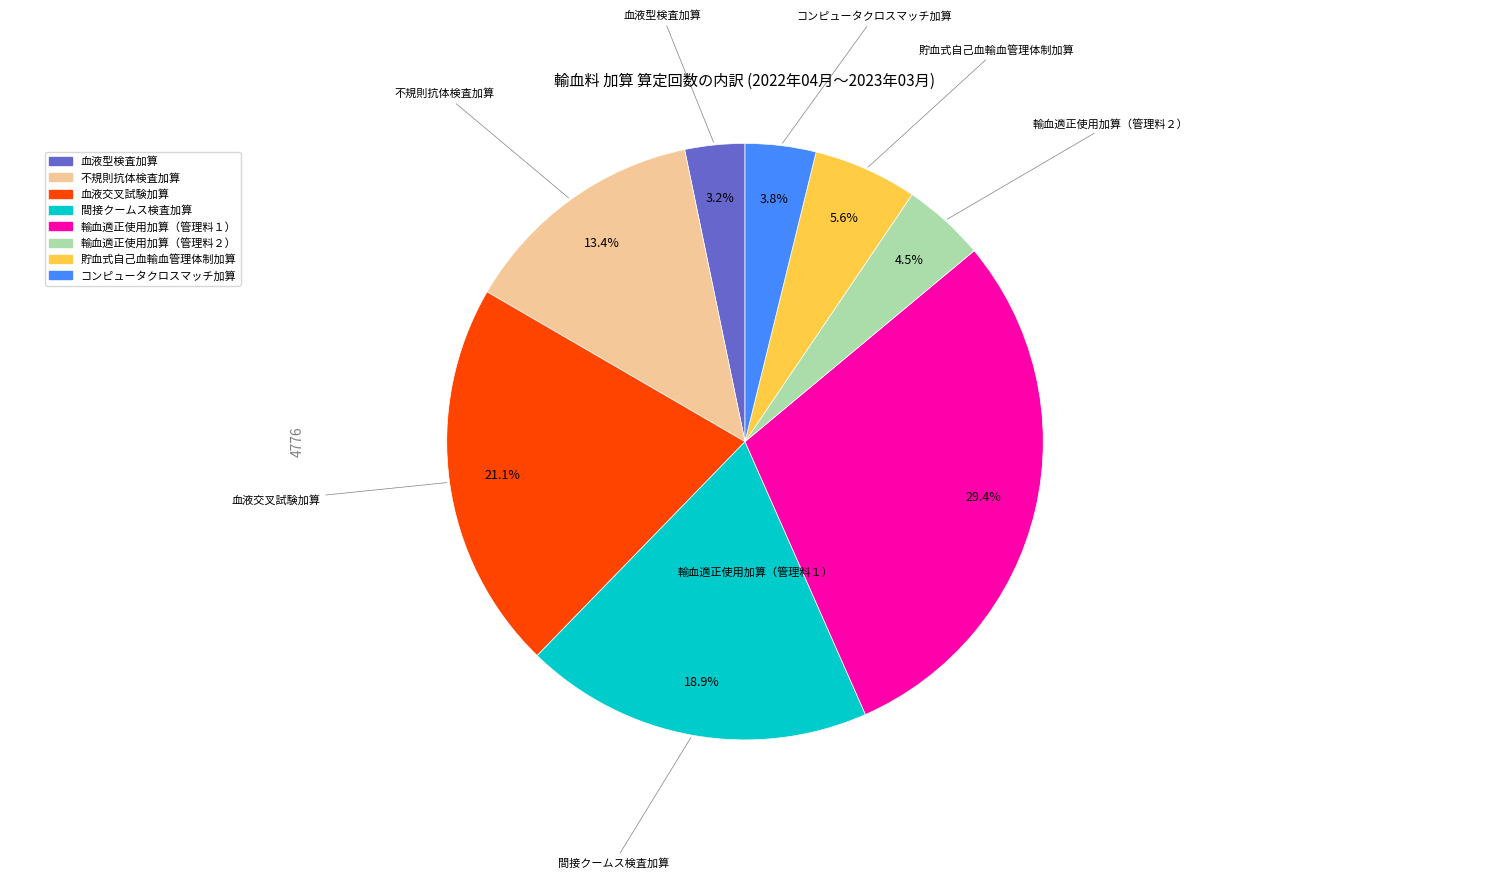

True or false: 貯血式自己血輸血管理体制加算 accounts for 6% of the total.

True